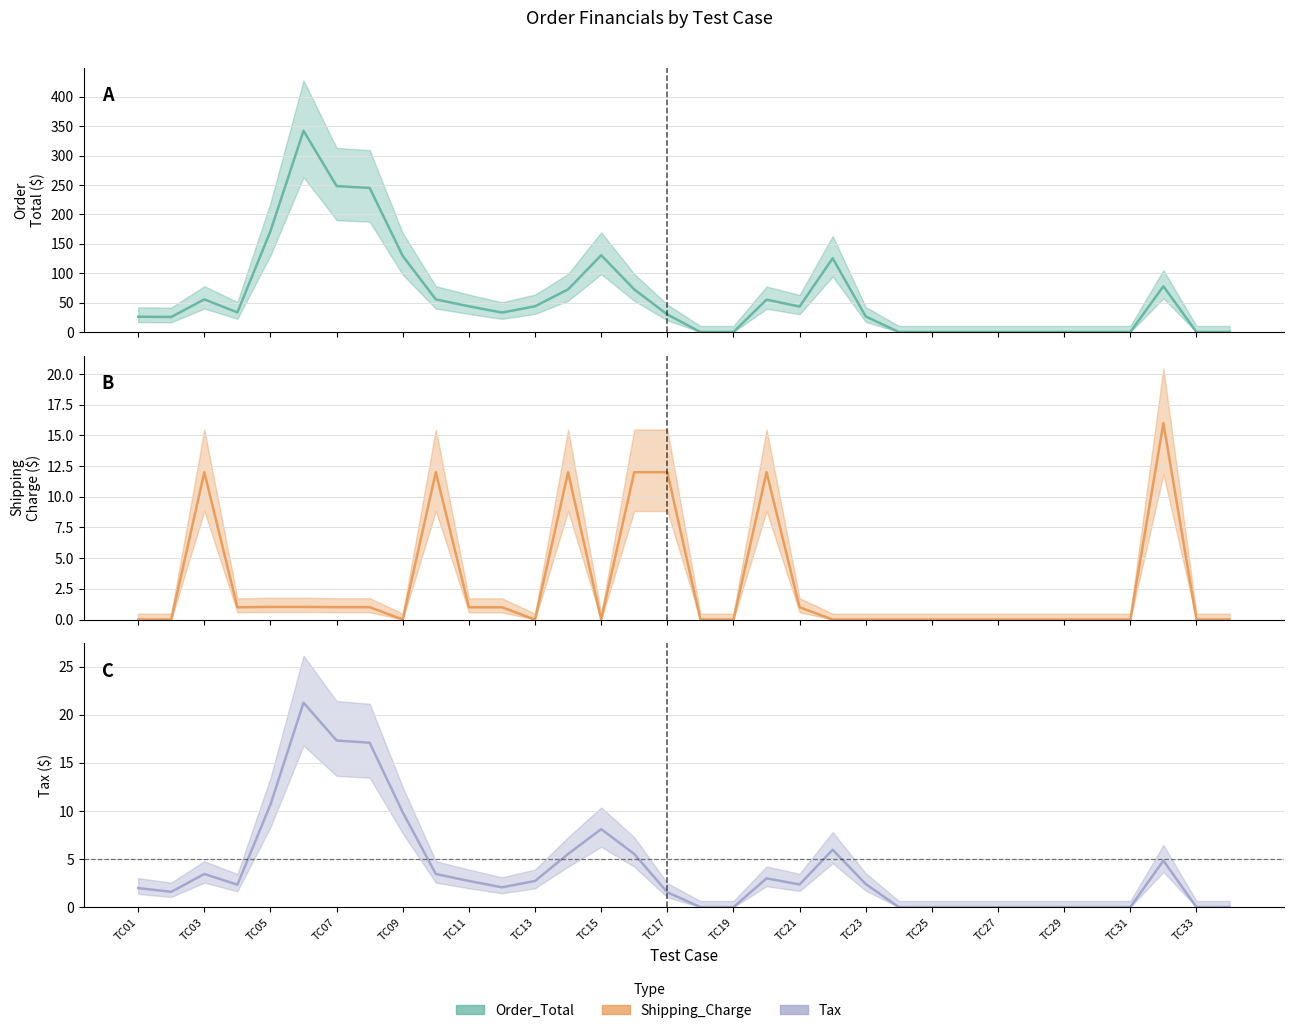

What is the total value across all series at TC08?

263.2